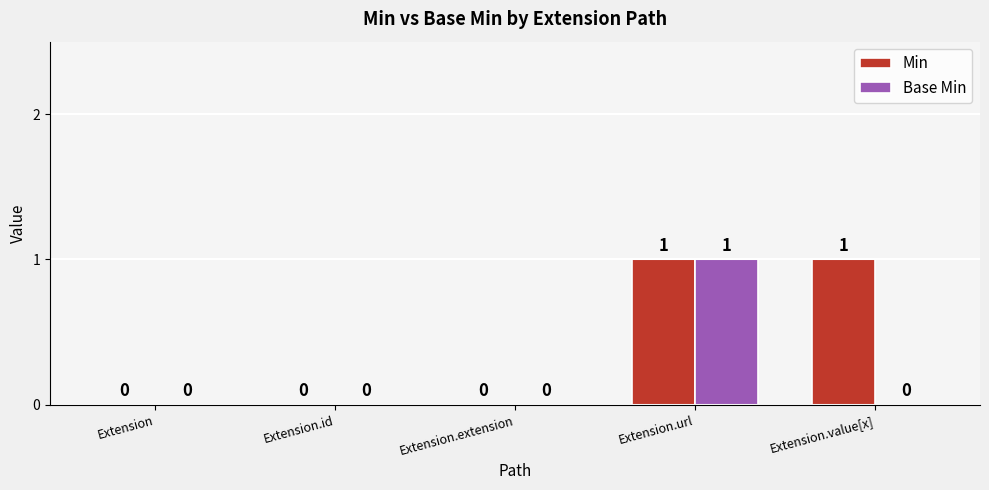

How many groups of bars are there?

5